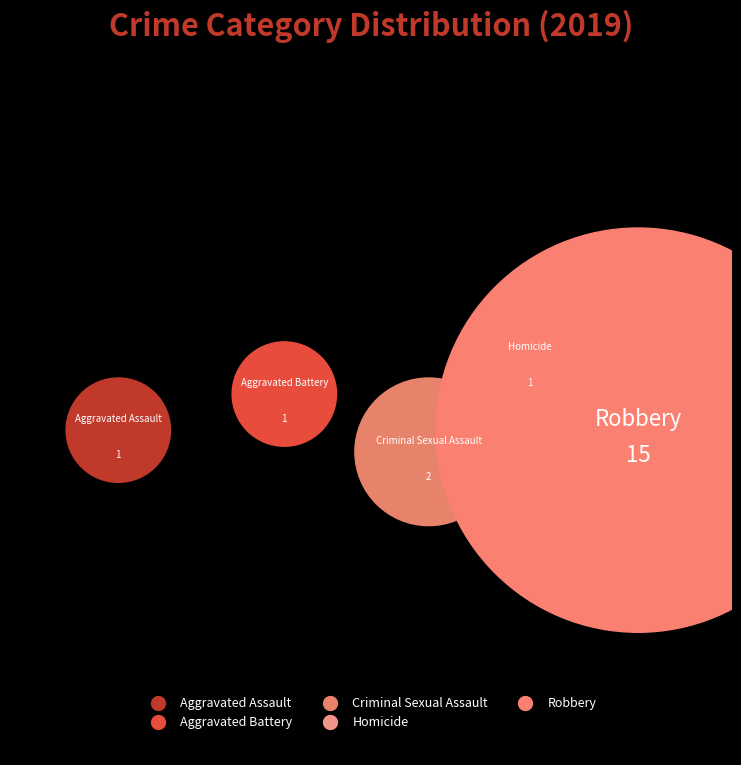

To the nearest percent, what is the difference between the largest and smallest slice percentages?

70%